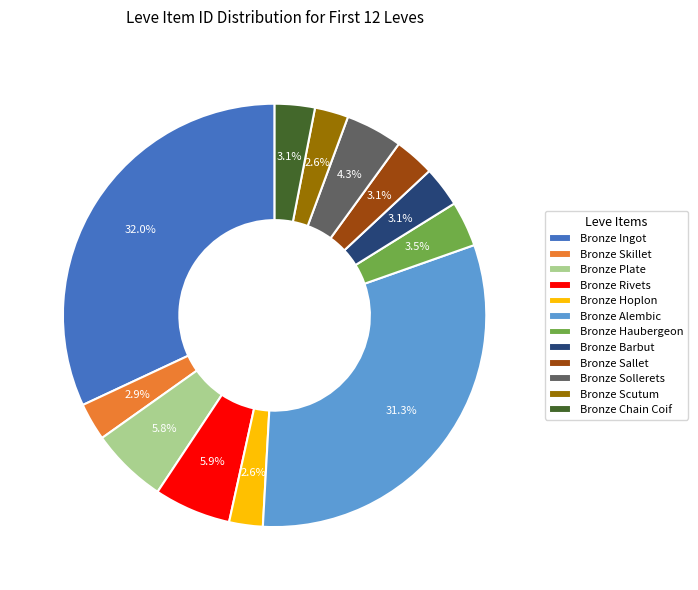

The Bronze Sollerets slice represents 4% of the pie. True or false?

True